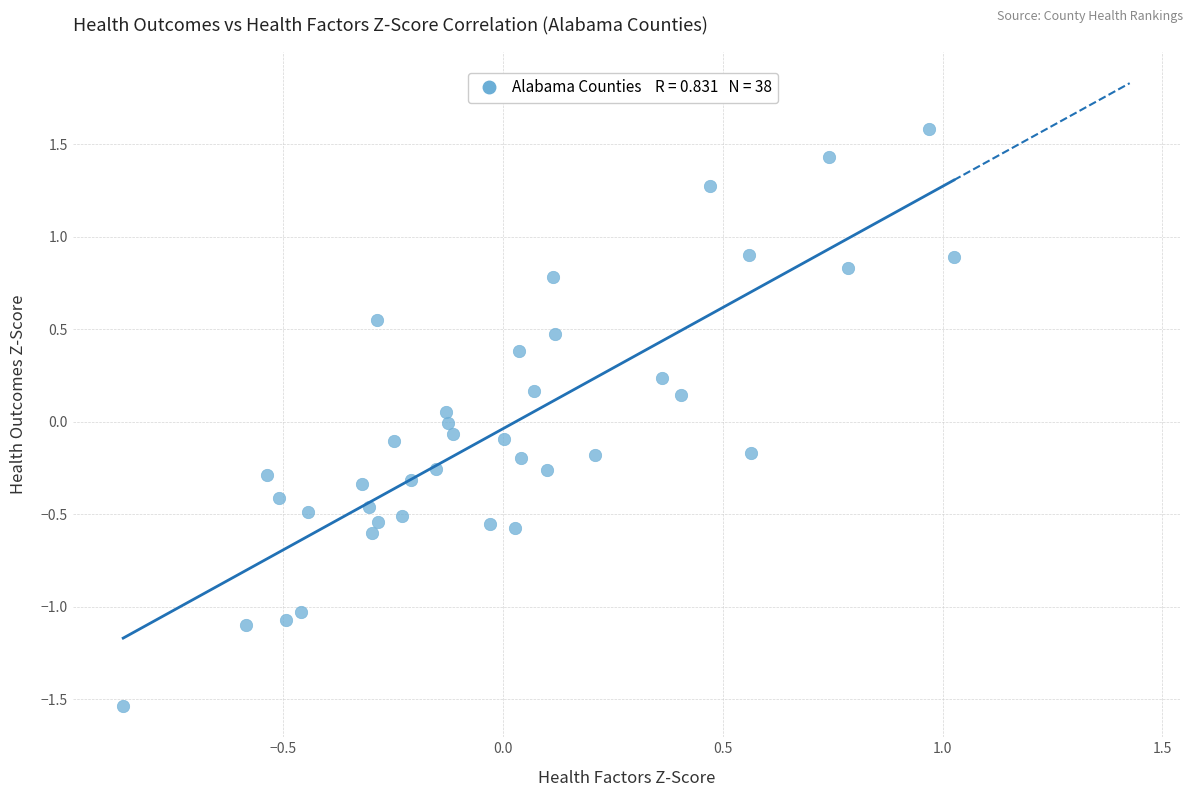

What is the range of X values (max minus min)?

1.9